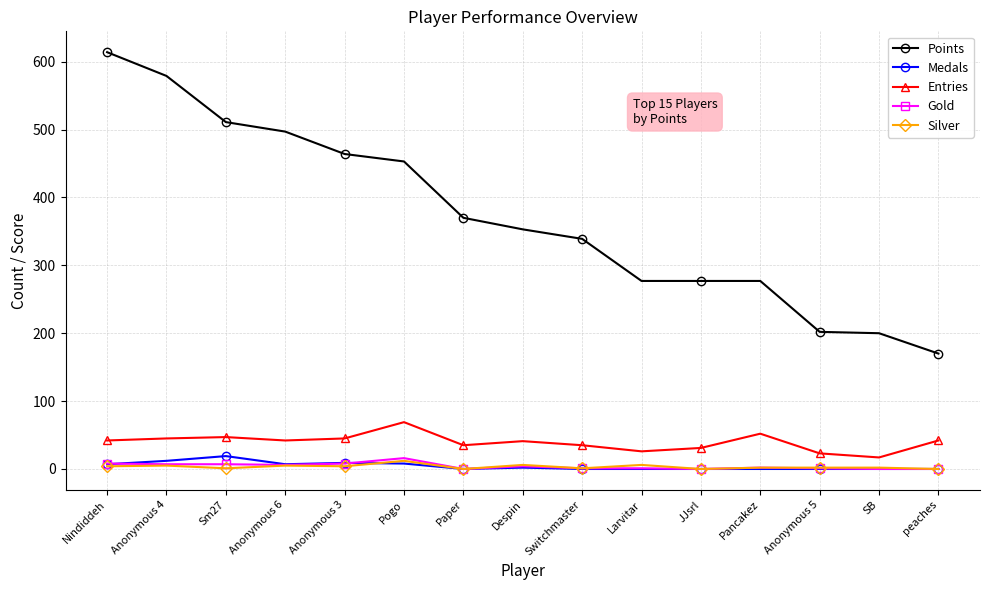

True or false: Silver has more than 1 interior local peaks.

True